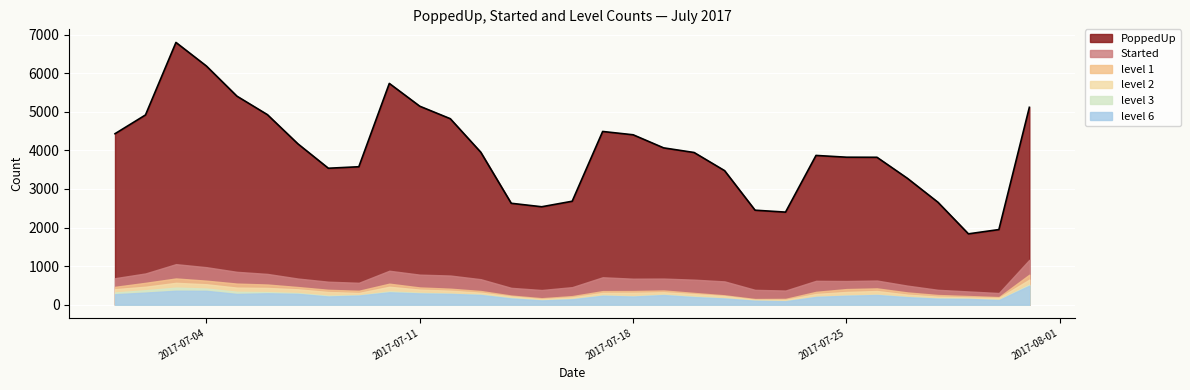

Reading left to right, what are all the values shown in this chart?

PoppedUp: 4431	4917	6796	6184	5404	4925	4169	3536	3575	5734	5143	4820	3952	2628	2538	2681	4489	4403	4064	3944	3474	2449	2399	3868	3822	3820	3274	2655	1836	1947	5115
Started: 687	810	1051	972	852	798	678	596	568	880	779	756	661	437	381	455	711	674	677	649	604	385	367	619	614	626	494	386	344	303	1165
level 1: 463	567	680	623	547	523	458	386	361	545	447	415	355	237	168	223	352	354	369	305	243	147	151	333	405	423	318	251	225	197	779
level 2: 403	466	567	530	443	435	399	330	305	465	392	364	312	215	145	192	306	309	324	275	224	129	127	279	331	355	262	209	190	176	650
level 3: 317	375	443	419	335	326	302	234	244	343	308	286	262	172	114	148	241	220	260	211	166	103	95	205	237	259	202	165	155	125	520
level 6: 272	314	362	360	279	296	281	213	237	321	292	280	252	162	110	140	232	211	249	197	161	102	89	202	232	251	195	156	150	120	492